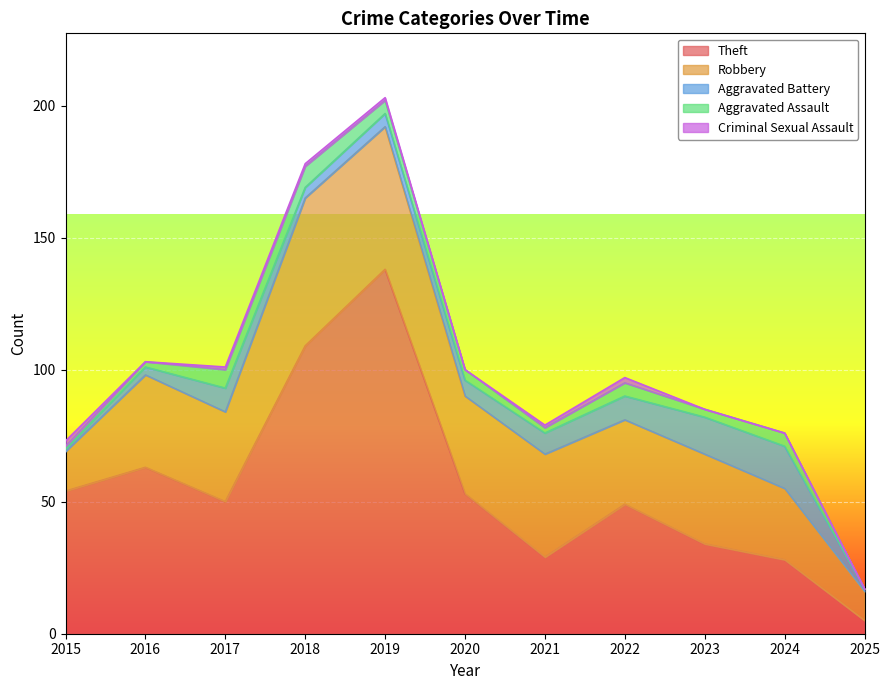

Which series changed the most between 2015 and 2021?

Theft